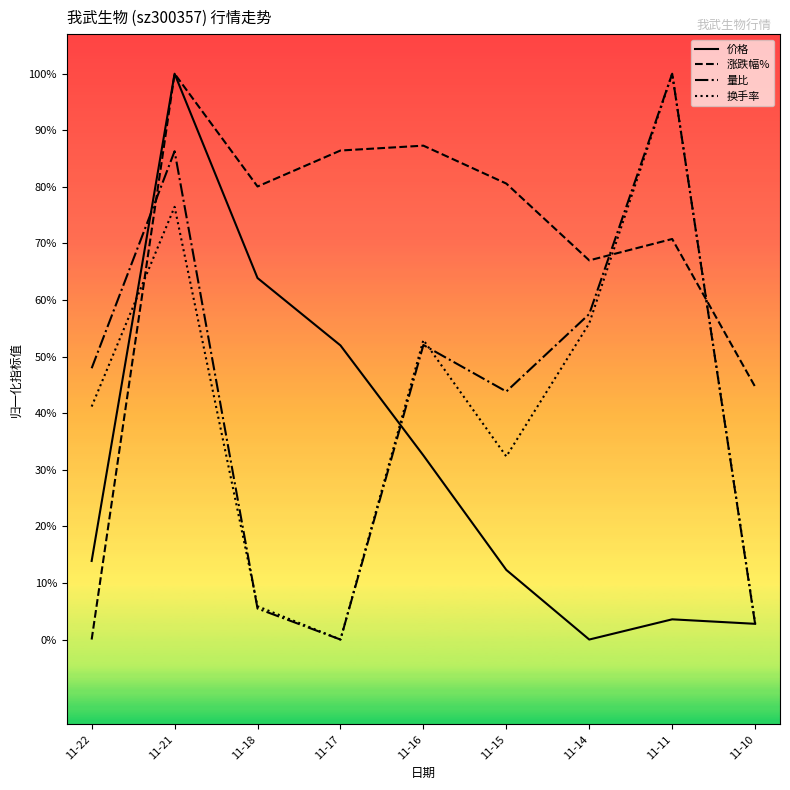

True or false: 价格 and 涨跌幅% intersect in this chart.

False